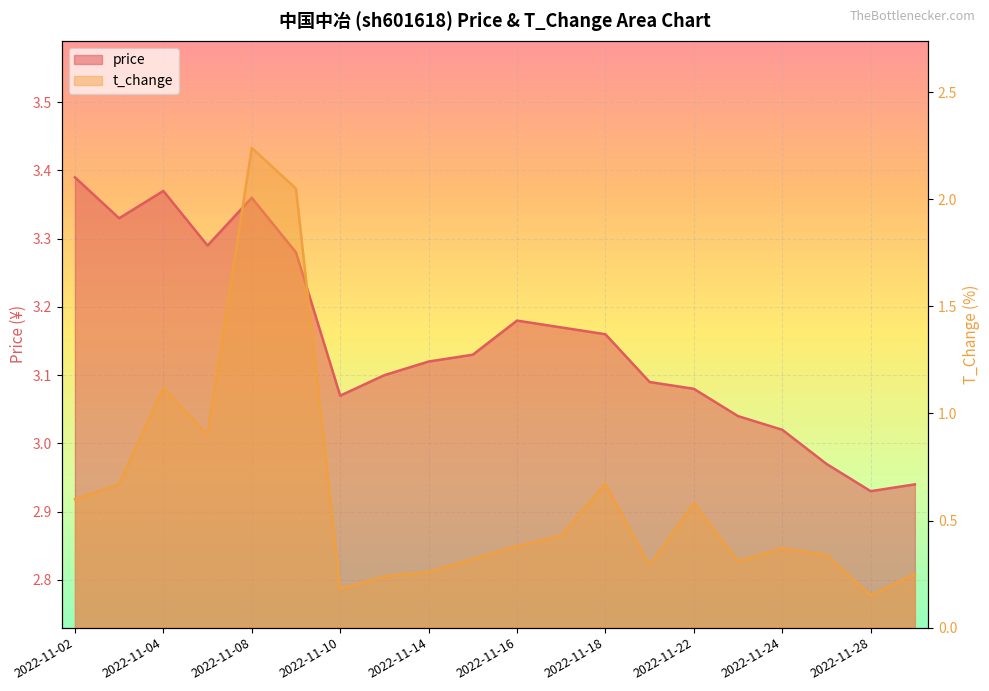

True or false: price and t_change cross at least once.

False